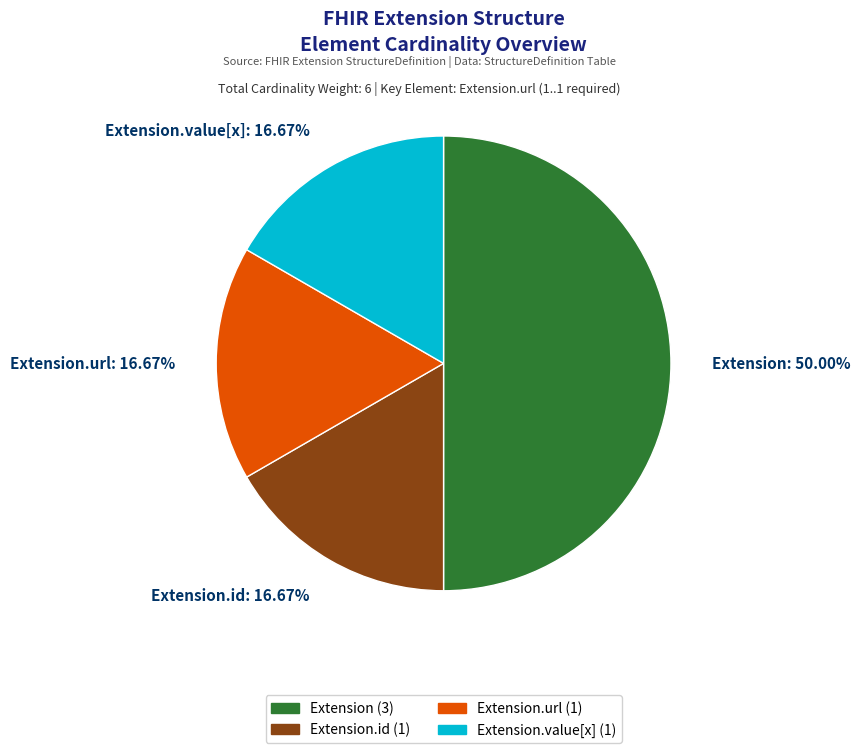

To the nearest percent, what is the average slice percentage?

25%